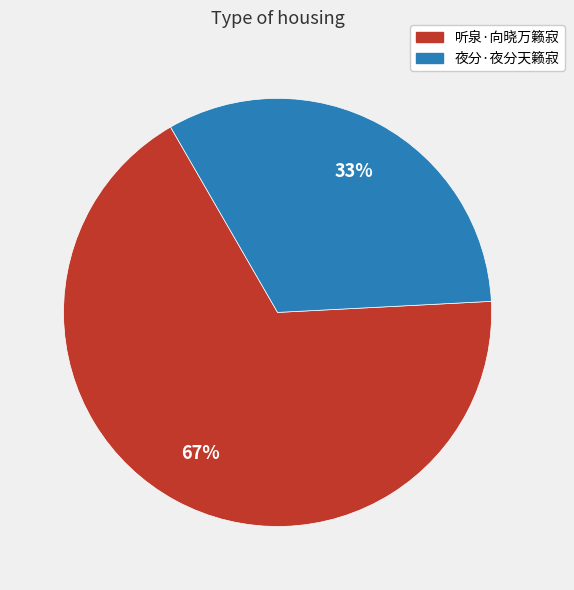

The 听泉·向晓万籁寂 slice represents 67% of the pie. True or false?

True